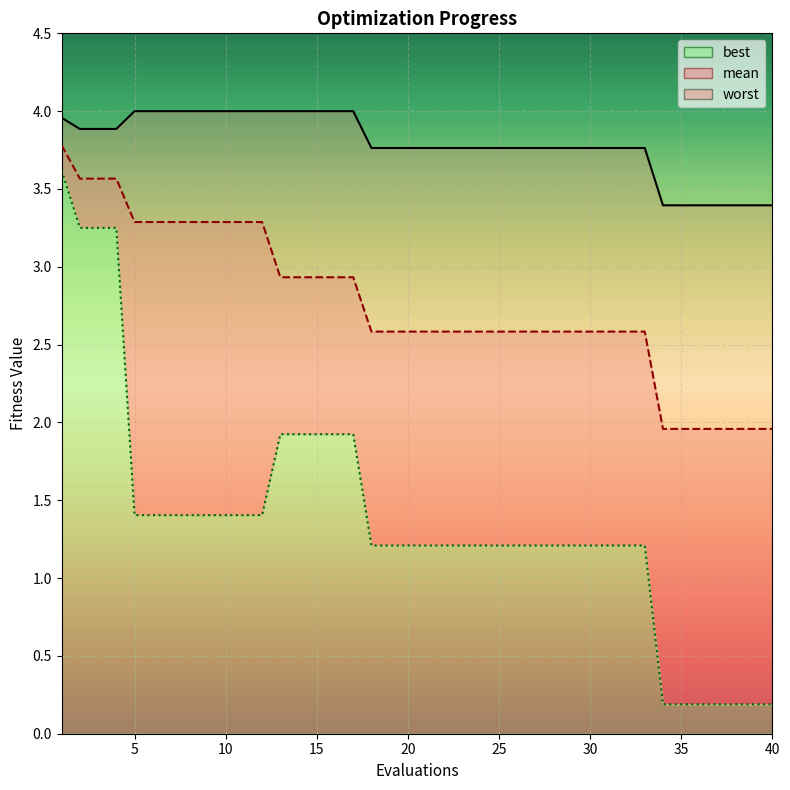

True or false: worst and mean cross at least once.

False